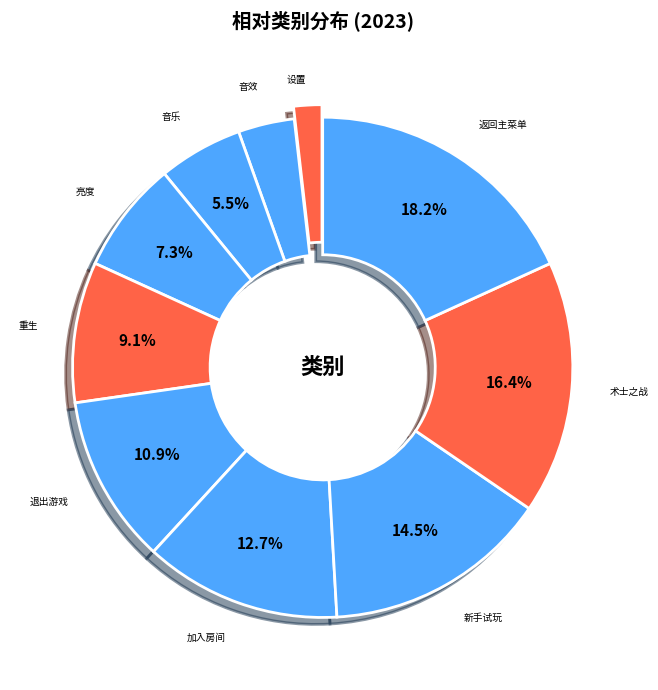

Approximately how many times larger is the value at 亮度 compared to 加入房间?

0.6